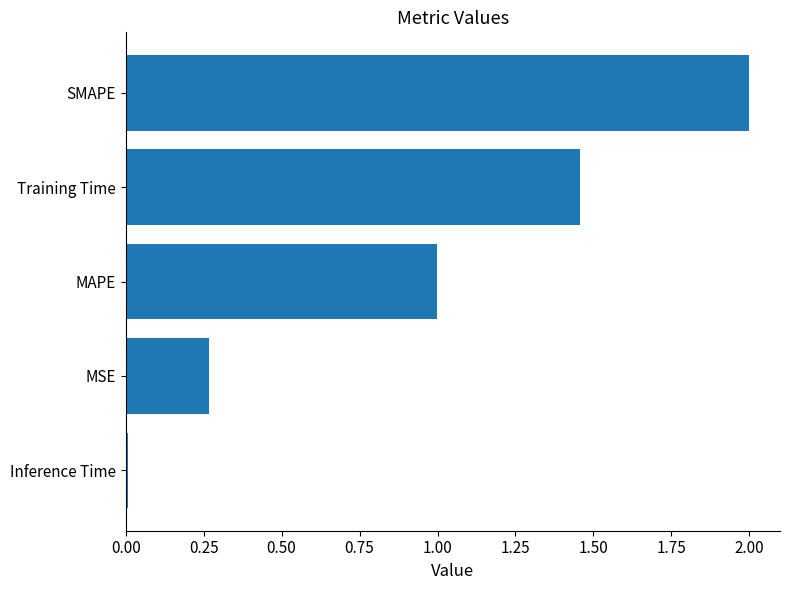

Rank the categories by value from lowest to highest.

Inference Time, MSE, MAPE, Training Time, SMAPE